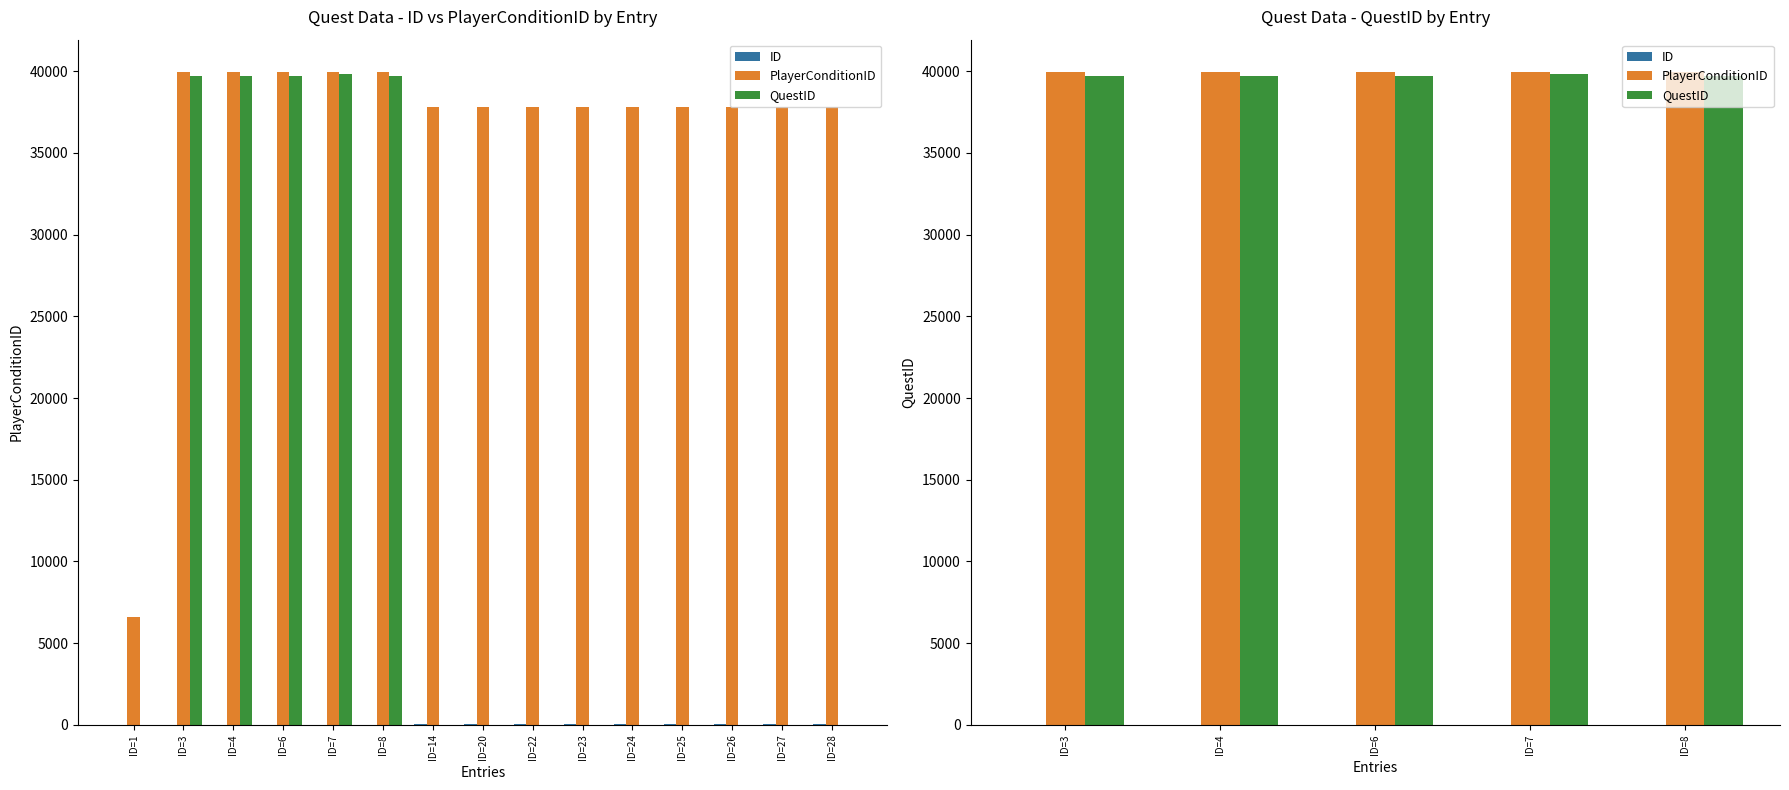

Is the value of ID at ID=3 greater than the value of QuestID at ID=7?

No